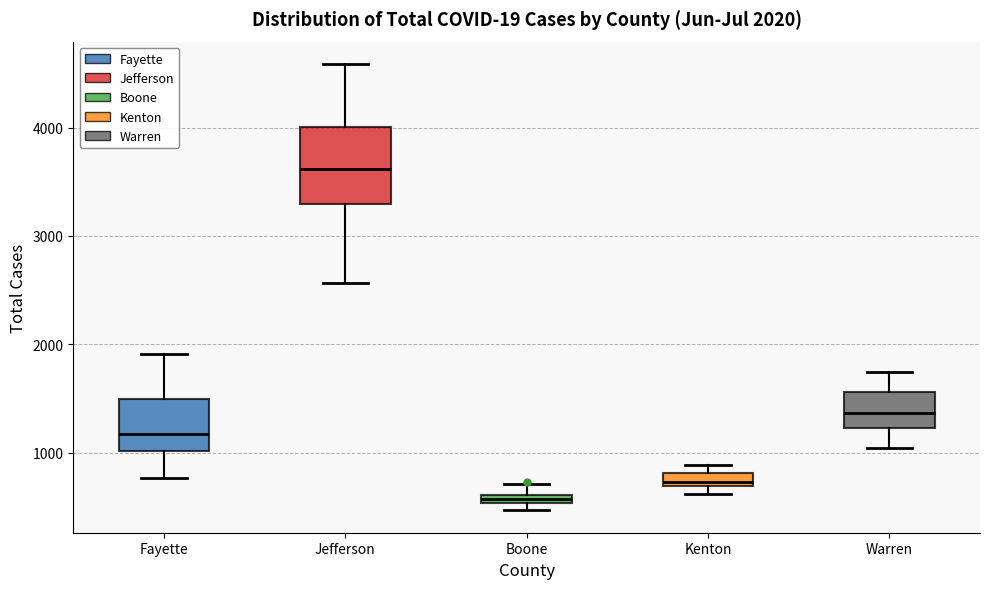

Which box's median line is the highest?

Jefferson